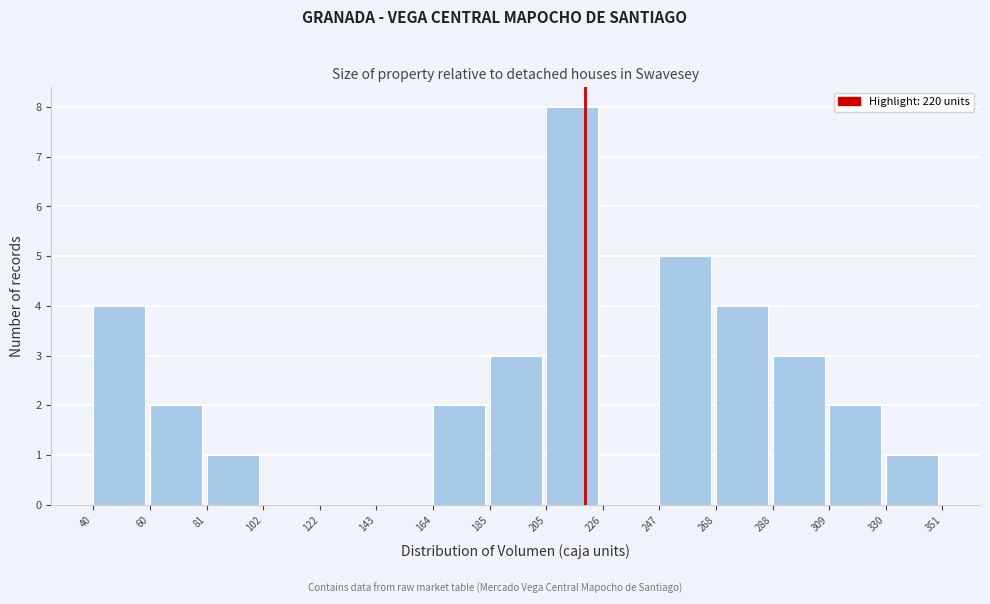

Reading left to right, list every bar in this chart as the range it spans on the x-axis followed by its height. The values are not printed on the chart, so give them approximately, as read against the axis.

40 to 60: 4
60 to 81: 2
81 to 102: 1
102 to 122: 0
122 to 143: 0
143 to 164: 0
164 to 185: 2
185 to 205: 3
205 to 226: 8
226 to 247: 0
247 to 268: 5
268 to 288: 4
288 to 309: 3
309 to 330: 2
330 to 351: 1